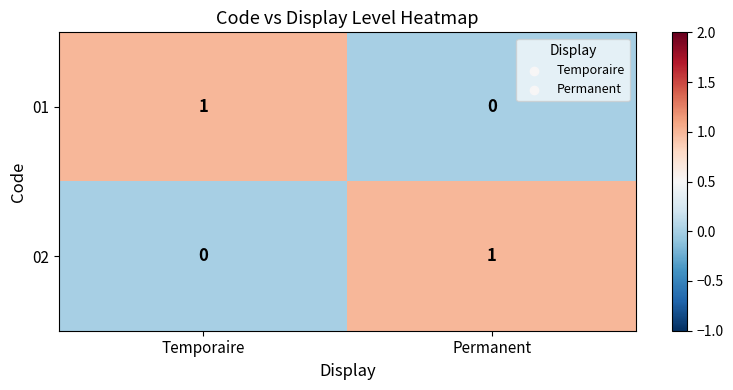

Is the value of 01 at Temporaire greater than the value of 02 at Temporaire?

Yes